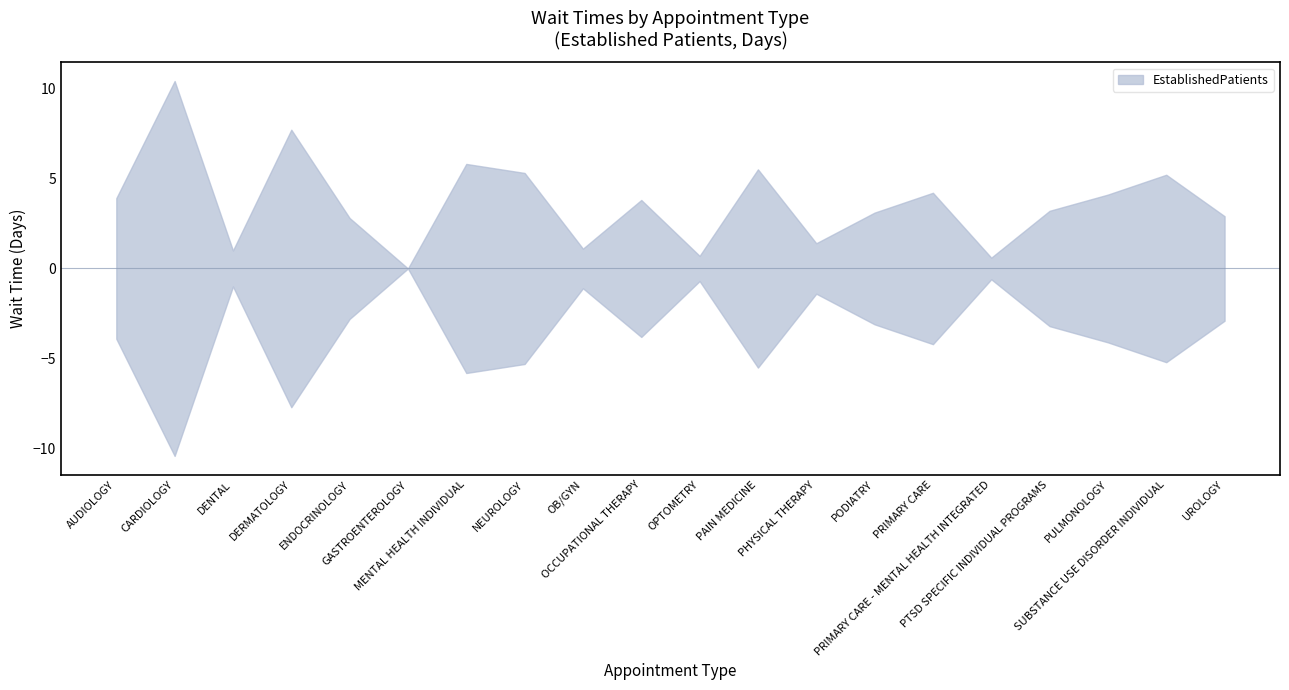

Where is the first local maximum?

CARDIOLOGY